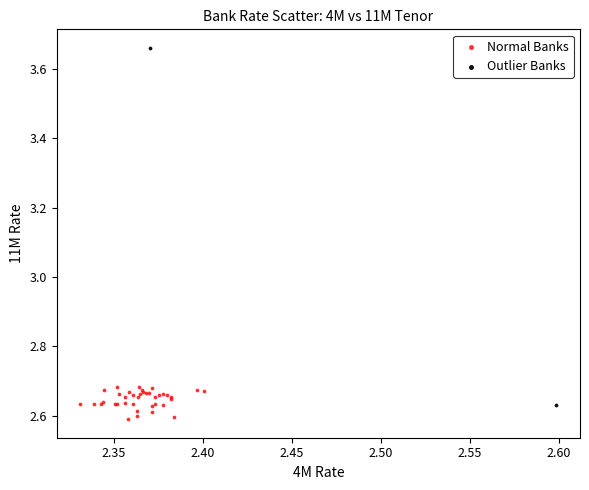

Which series contains the highest Y value?

Outlier Banks